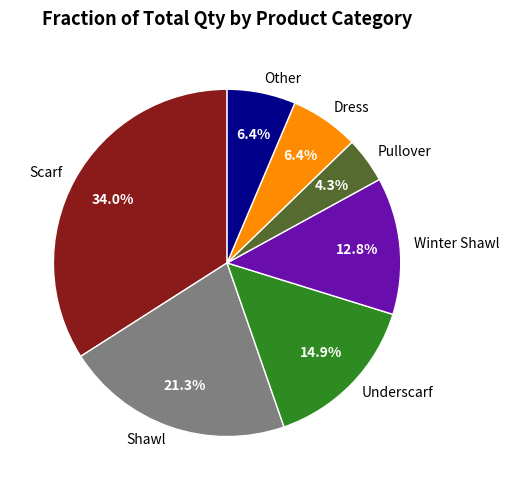

What is the ratio of the value at Pullover to the value at Other?

0.7